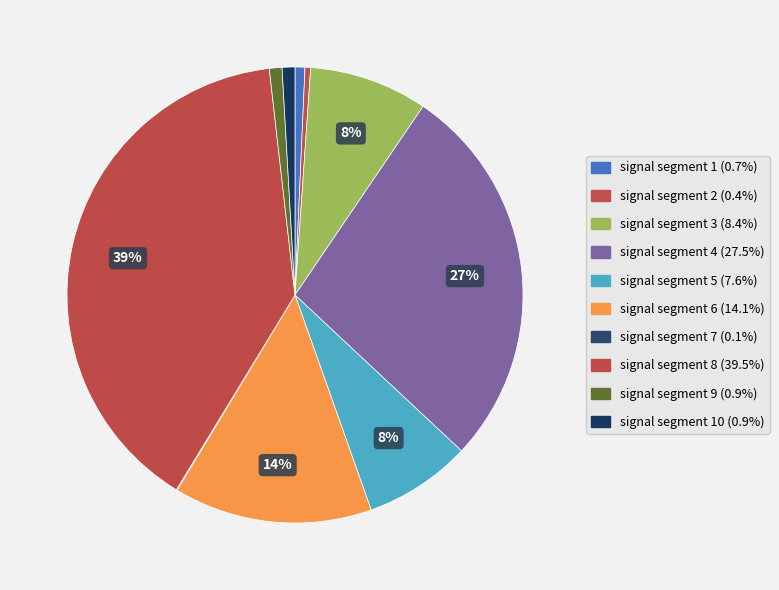

How many segments does this pie chart have?

10